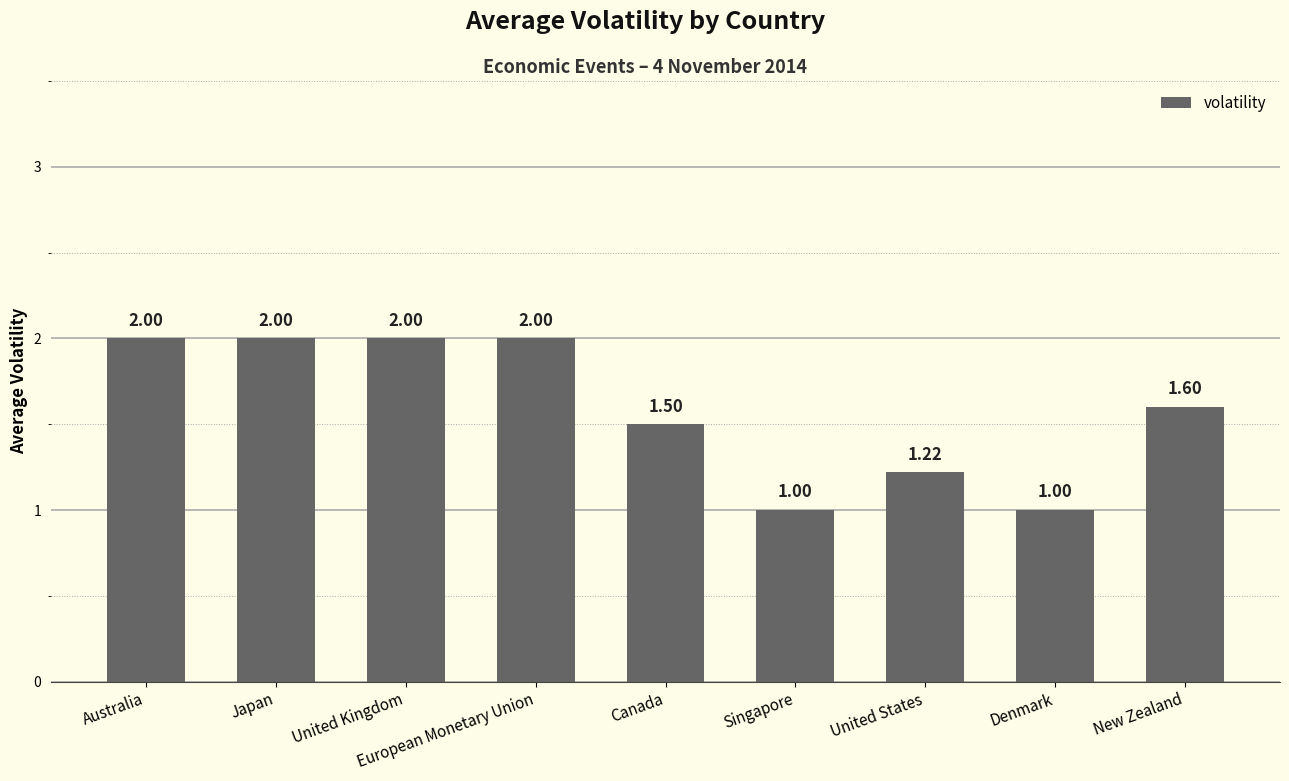

The value at United Kingdom is 0.9. True or false?

False